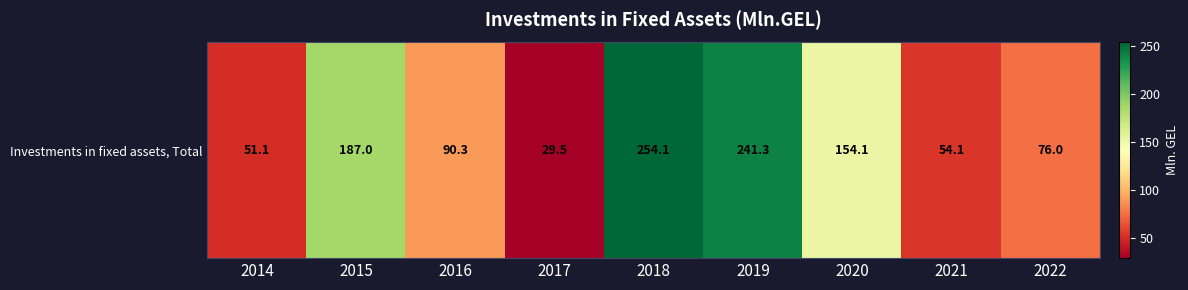

What is the difference between the values at 2016 and 2019?

151.0